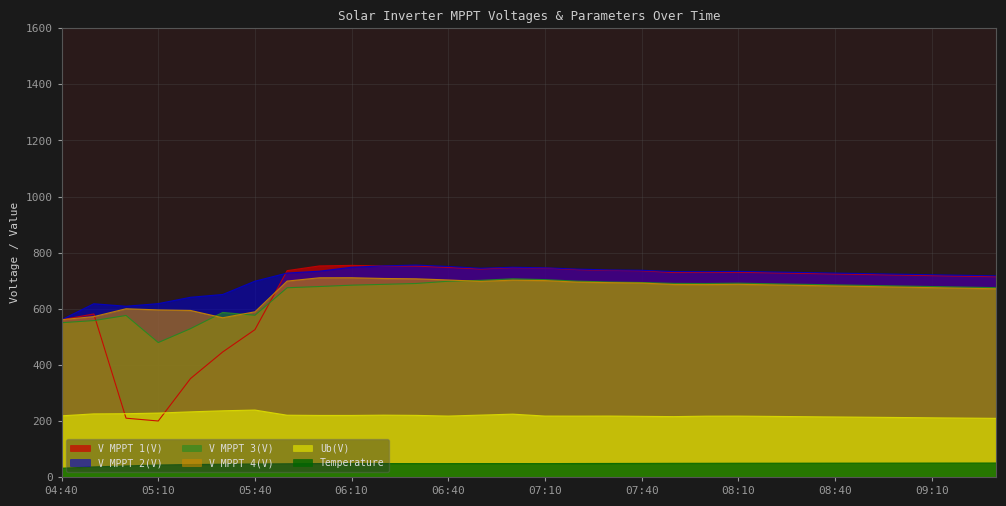

True or false: V MPPT 4(V) has a value of 588.9 at 05:40.

True